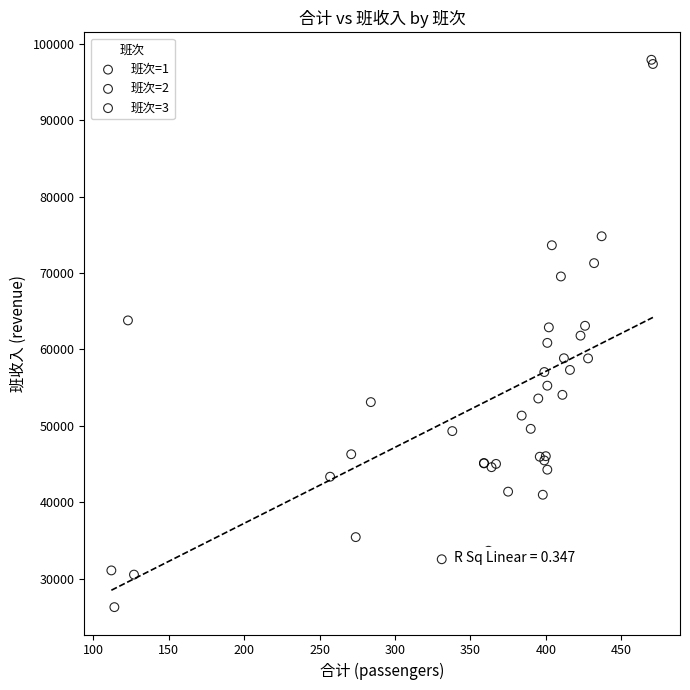

Which series contains the lowest Y value?

班次=1